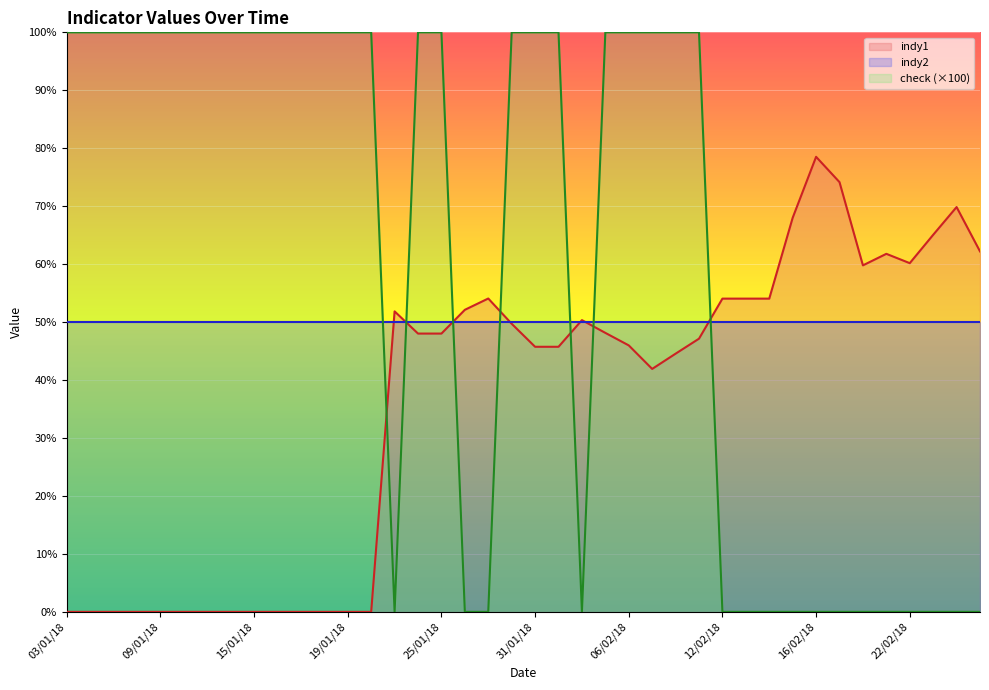

What is the difference between the indy1 values at 08/01/18 and 14/02/18?

54.0